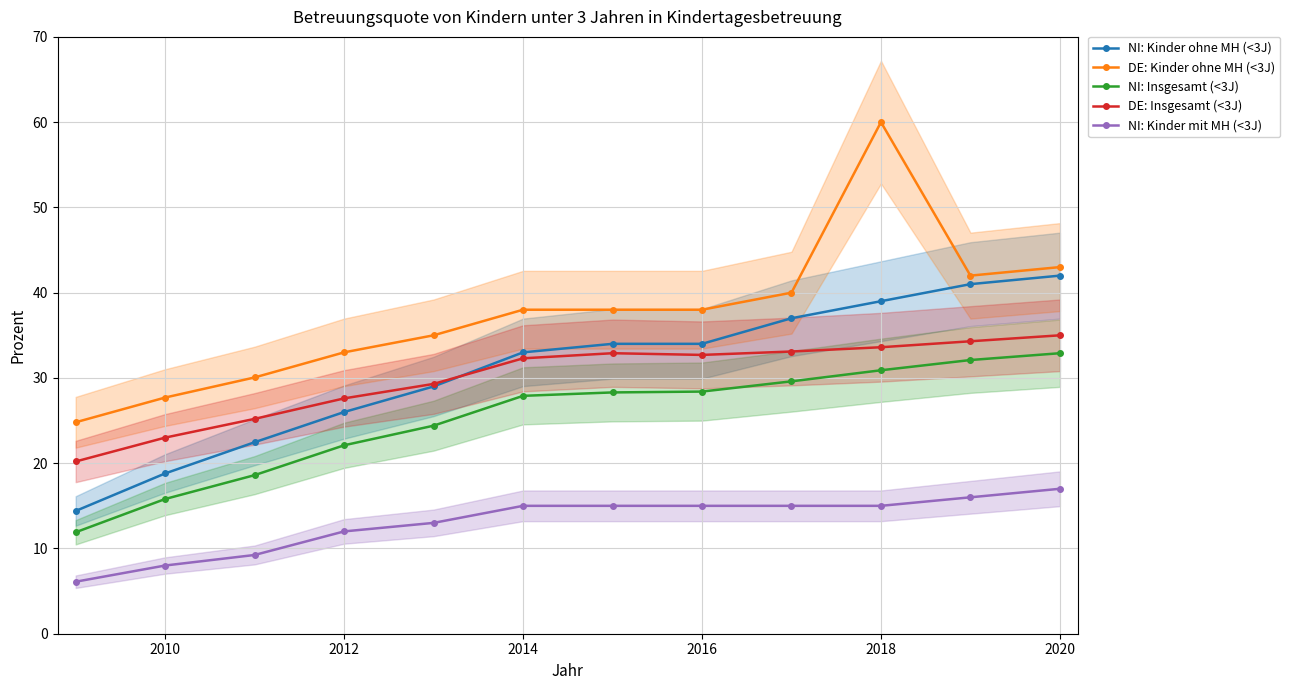

How many values in the NI: Kinder ohne MH (<3J) series are below 34?

6